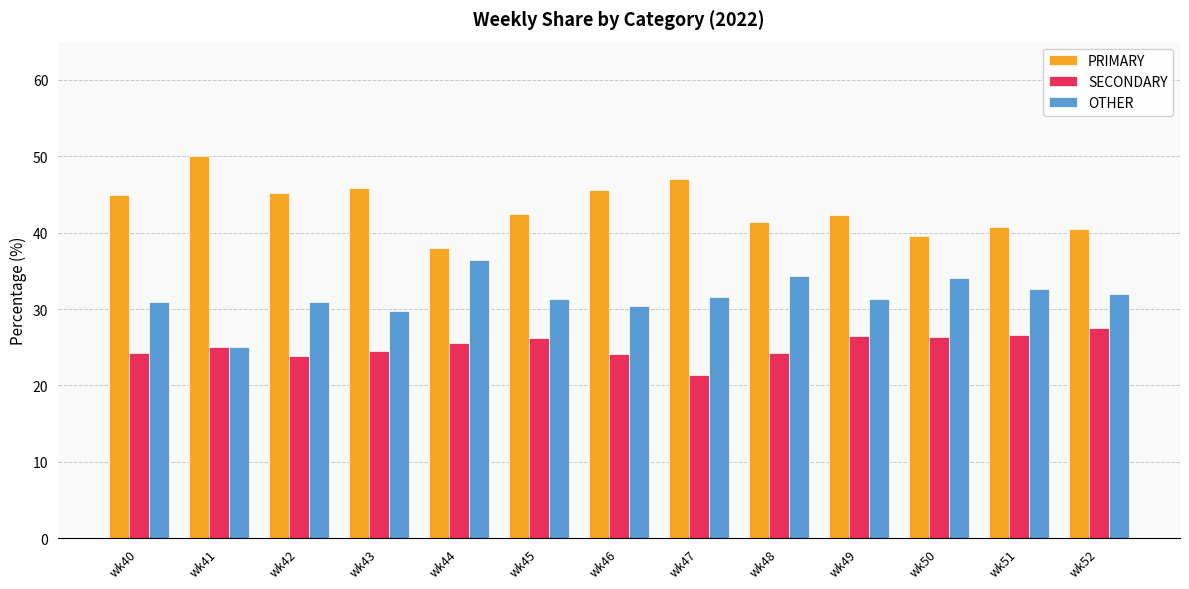

At how many categories does at least one series exceed 21?

13